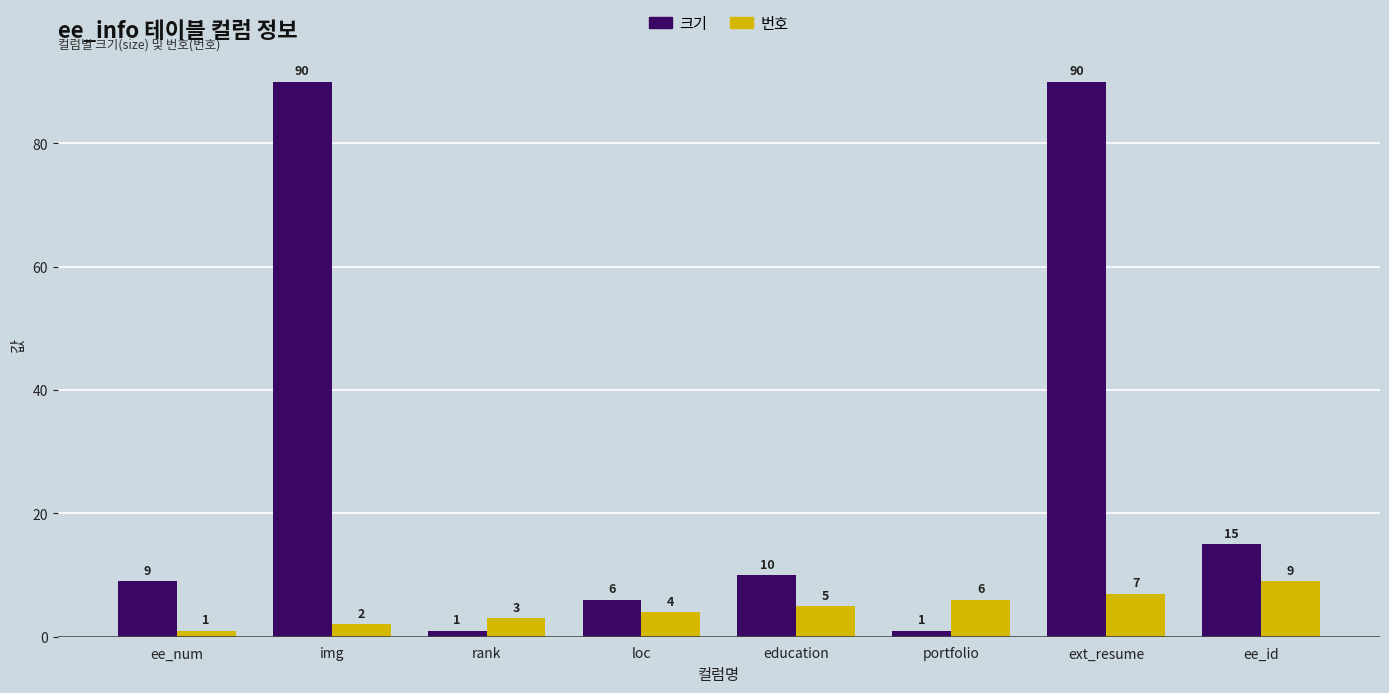

At which label does 번호 reach its peak?

ee_id